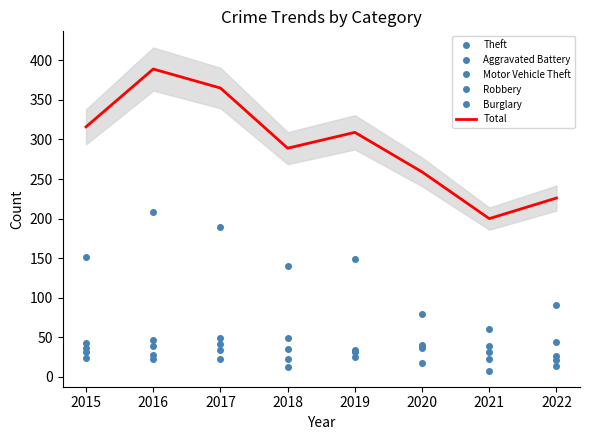

At how many categories does at least one series exceed 318?

2